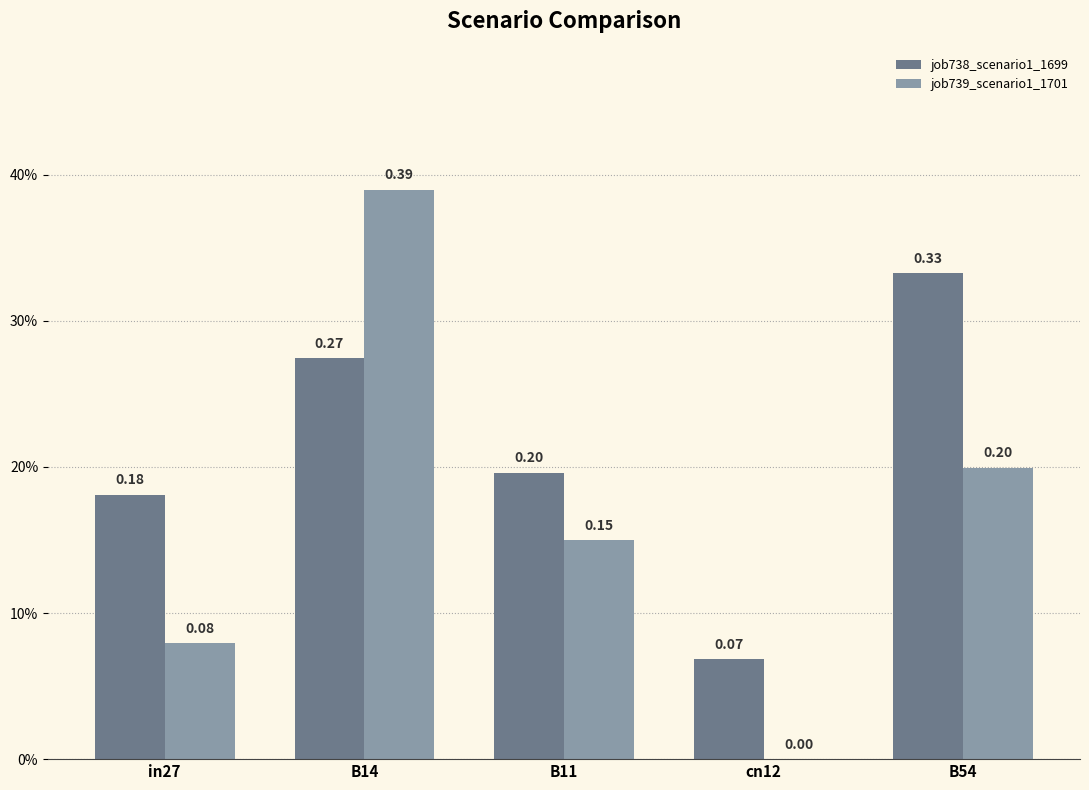

What are all the series names shown in the legend?

job738_scenario1_1699, job739_scenario1_1701